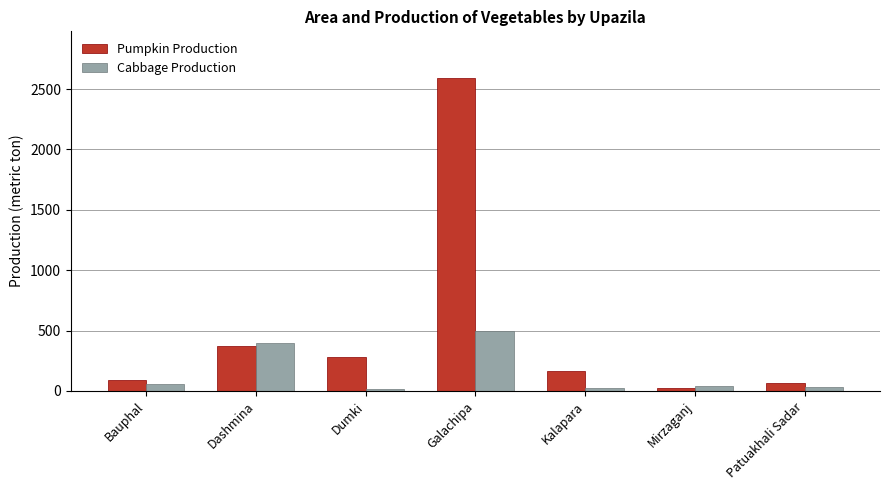

What is the difference between the second highest and minimum values in the Pumpkin Production series?

348